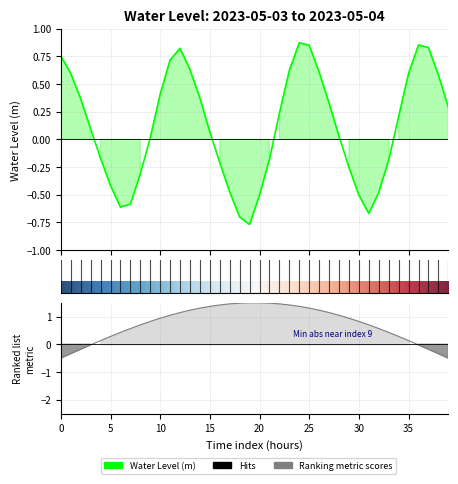

What is the value of the 35th point from the left?

0.2